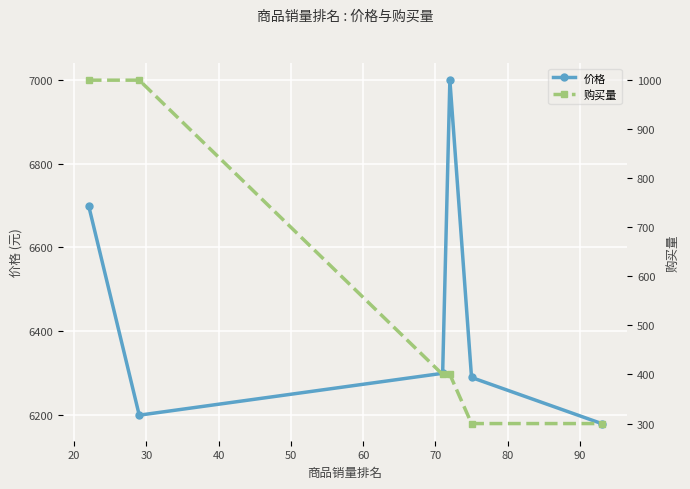

What is the minimum value shown in the chart?

300